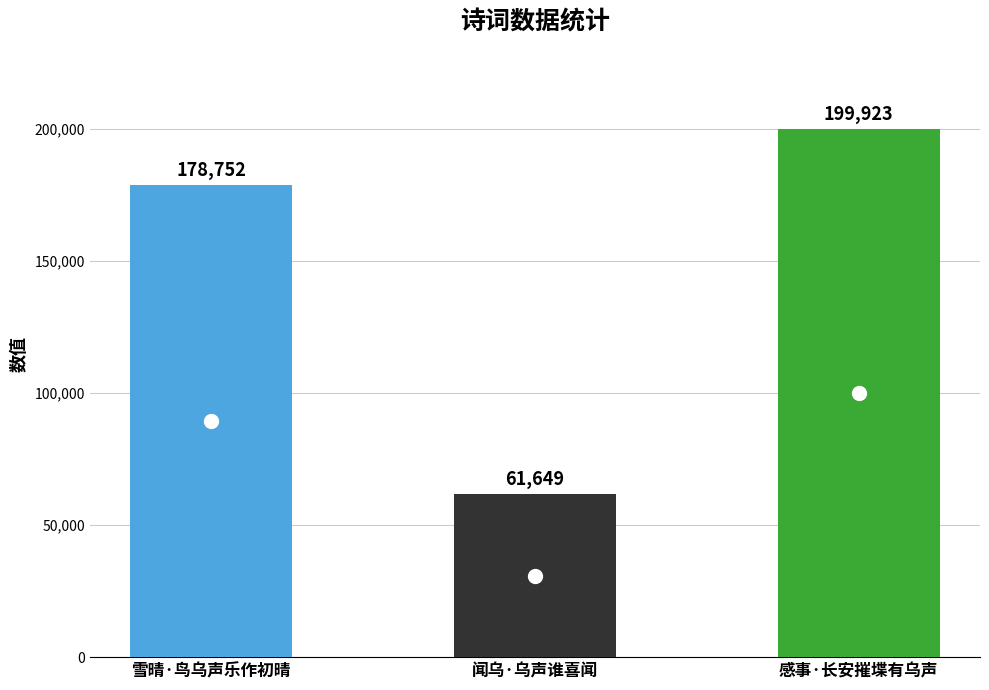

At which label is the value closest to 130786?

雪晴·鸟乌声乐作初晴